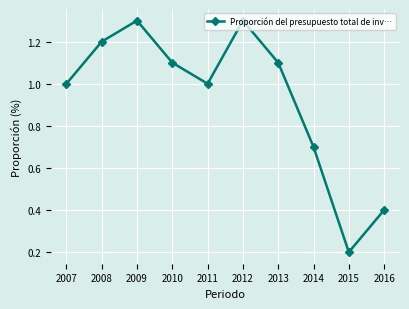

The chart shows a value of 1.1 at 2010. True or false?

True